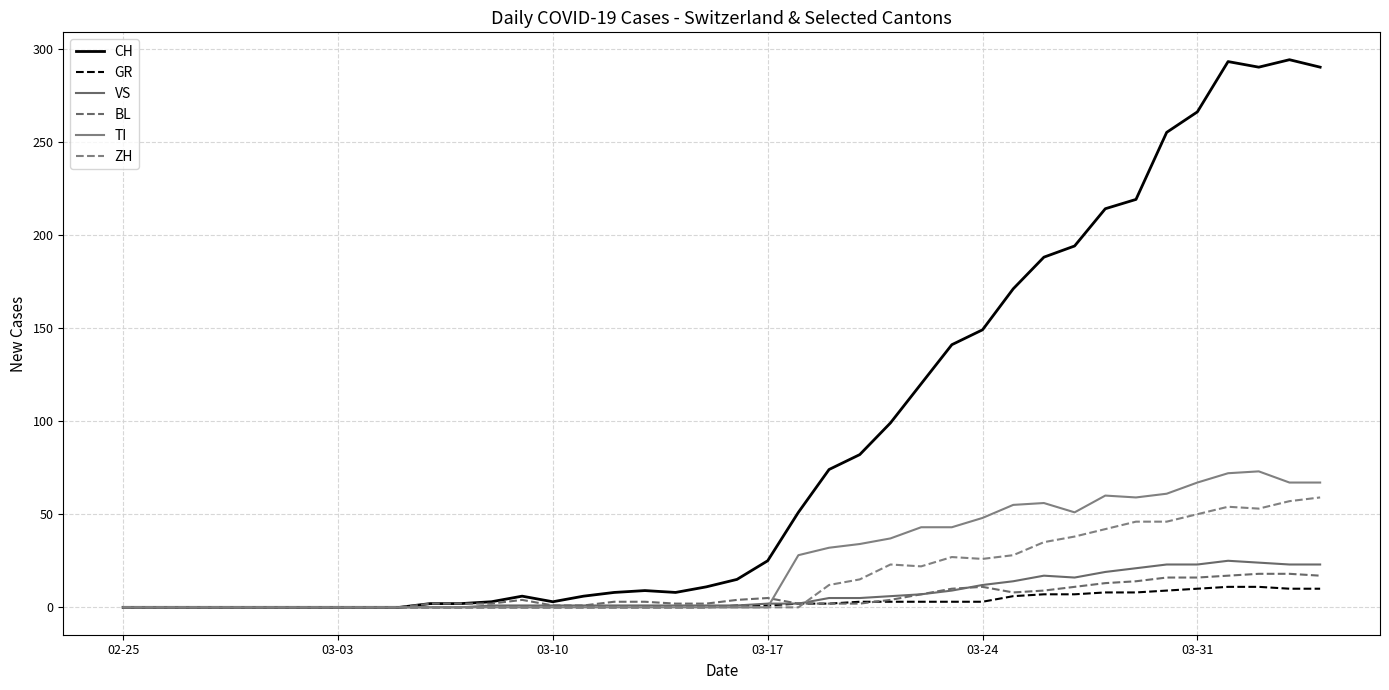

How many lines are shown in the chart?

6